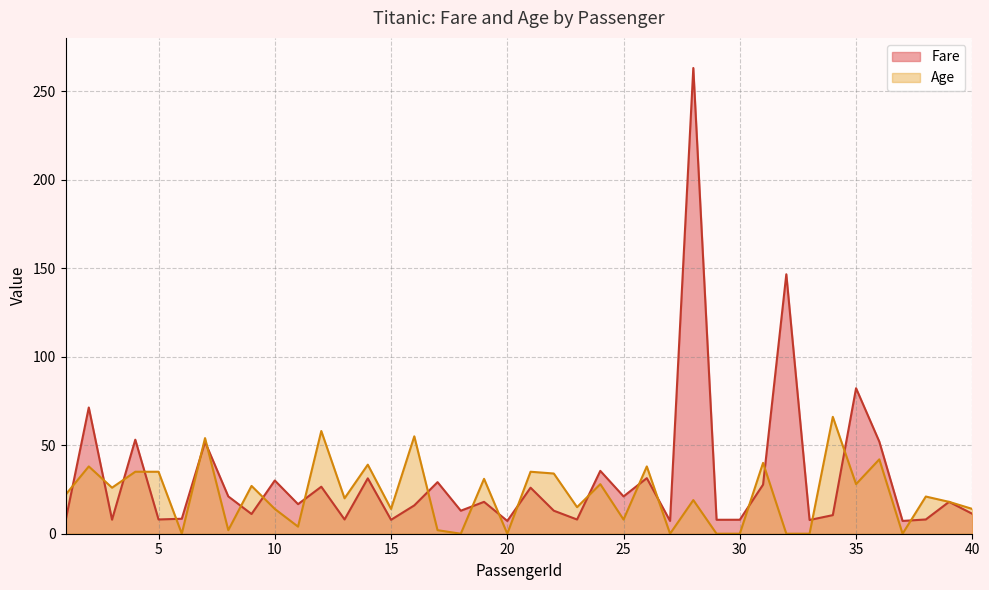

At which category does the chart reach its peak across all series?

28